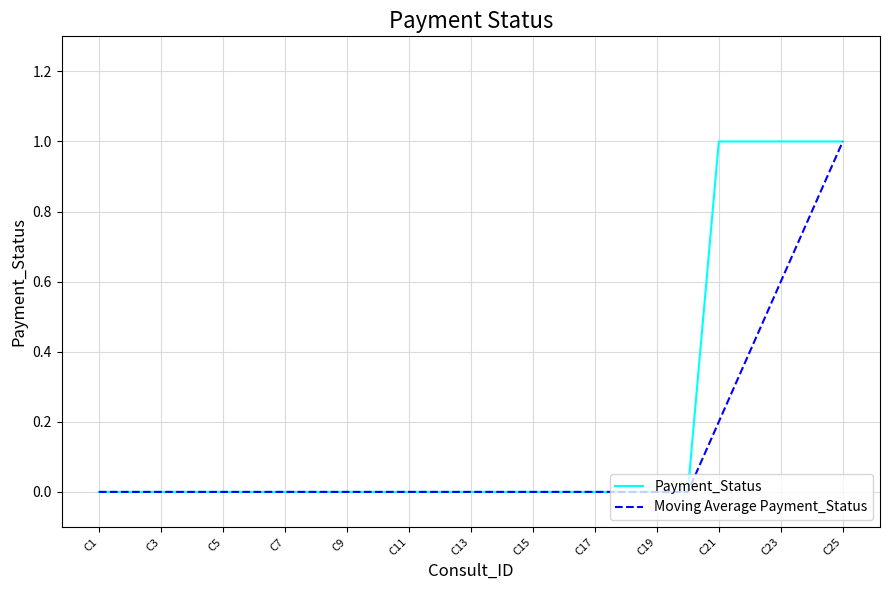

What is the maximum value shown in the chart?

1.0